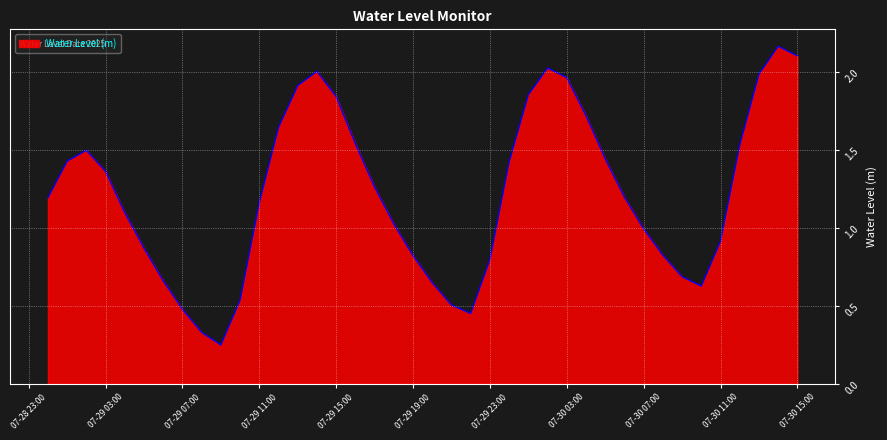

How many lines are shown in the chart?

1